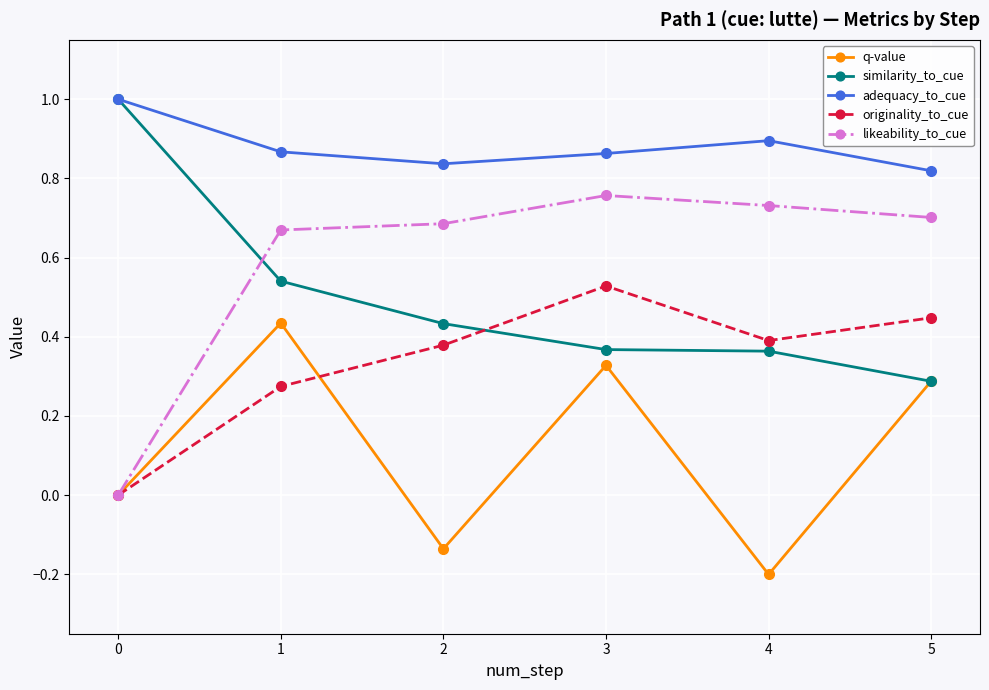

How many values in the likeability_to_cue series exceed 0?

5